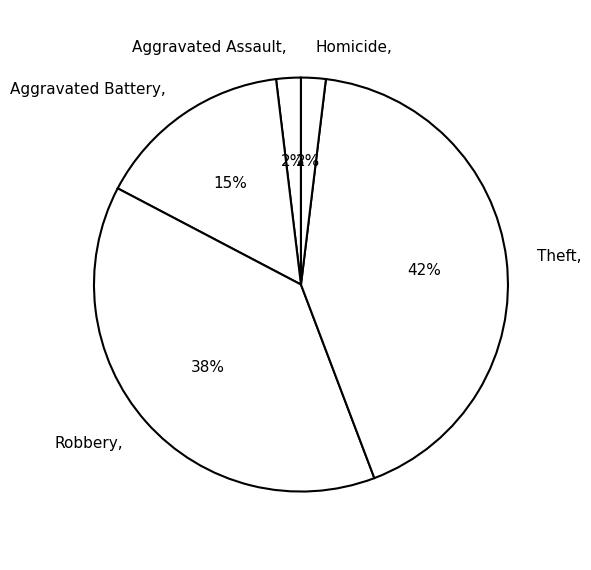

Is it true that Homicide is 2% of the pie?

True